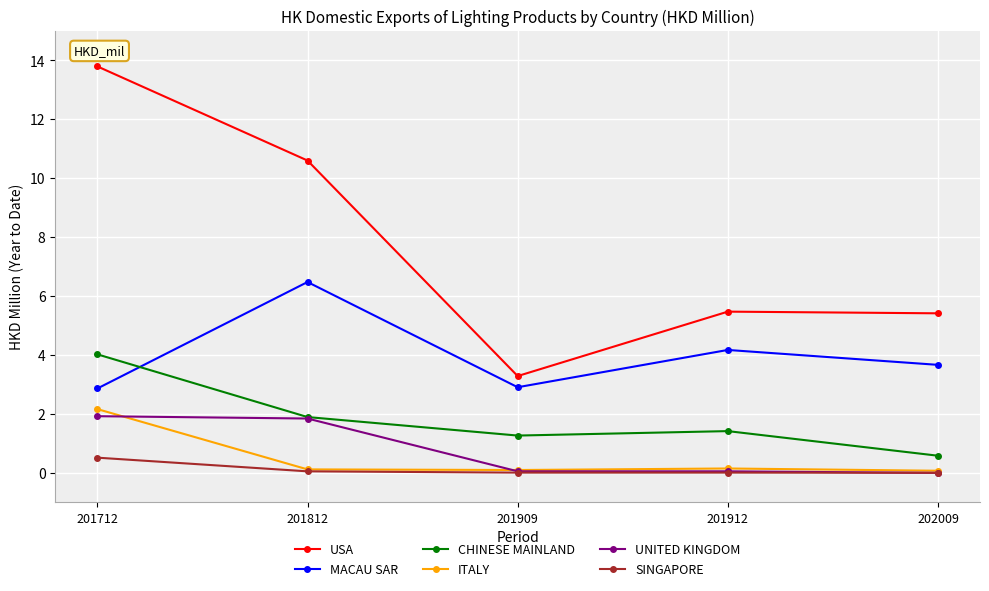

How many distinct data groups are displayed?

6